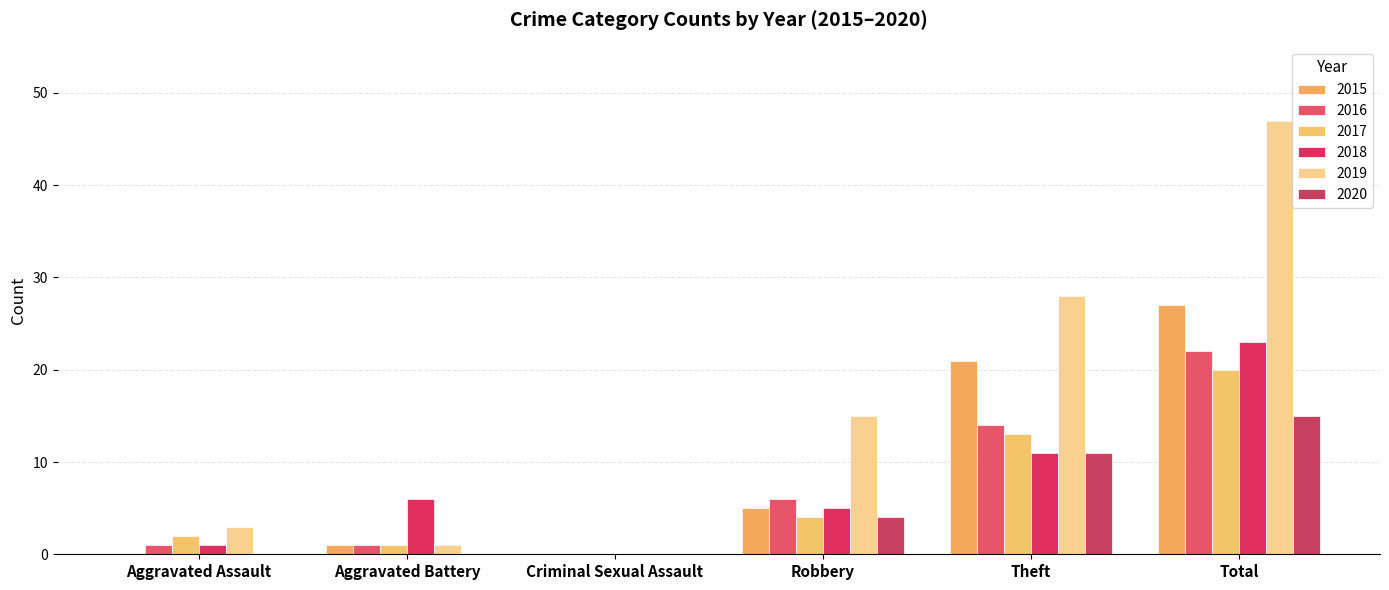

What is the sum of all 2020 values?

30